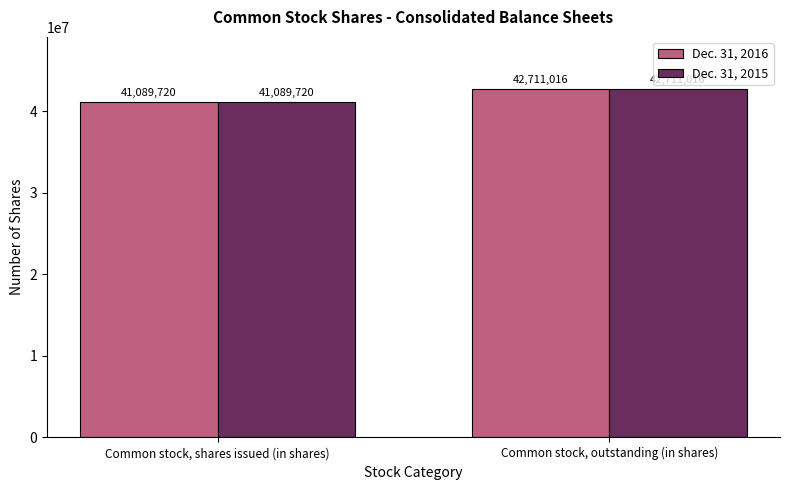

Count the Dec. 31, 2016 values in the range 41089720 to 42711016.

2